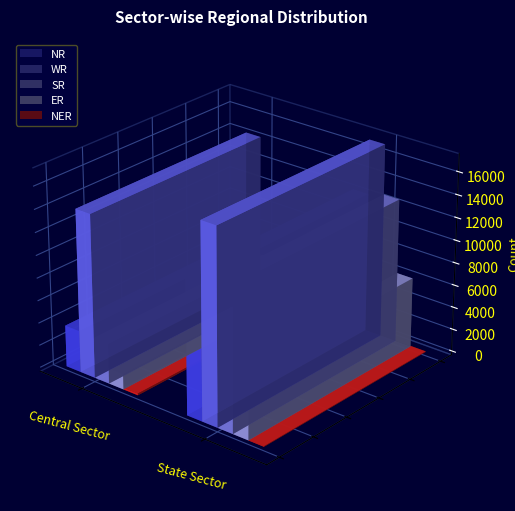

Reading left to right, list all the values displayed in this chart.

NR: 3687	12400
WR: 14429	17198
SR: 3560	12792
ER: 1395	6215
NER: 160	50